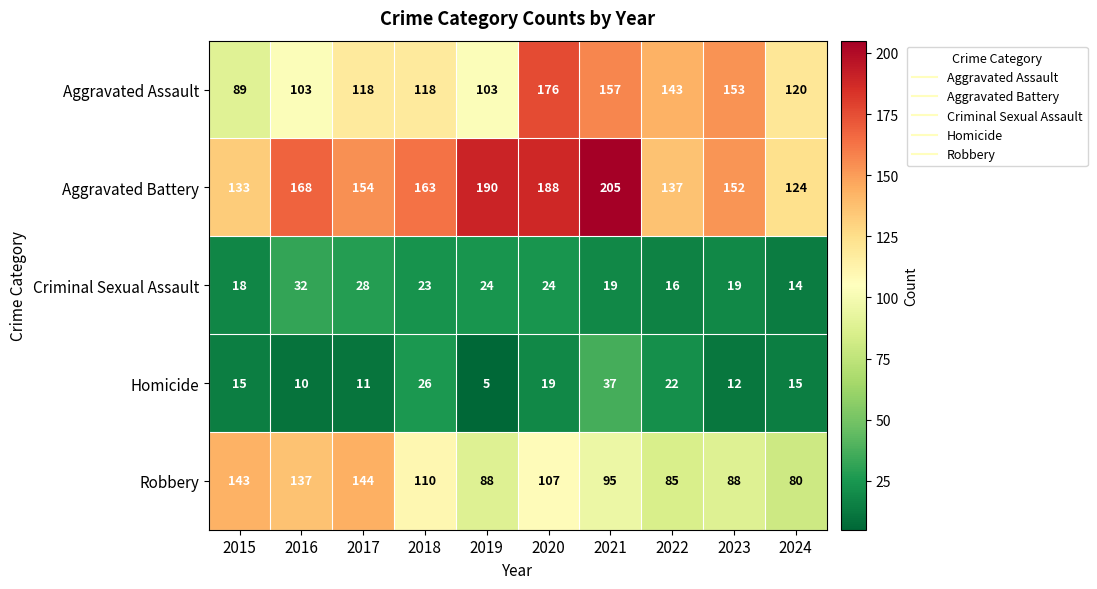

At how many categories does at least one series exceed 148?

7